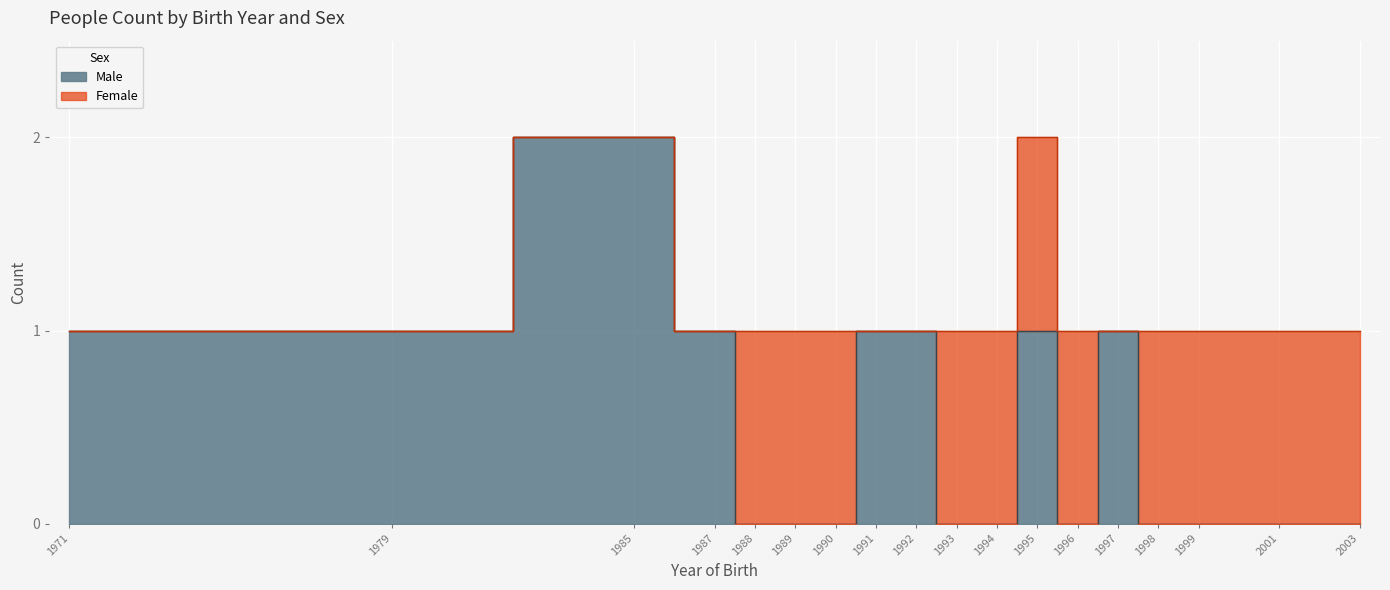

How many Female values are between 0 and 1?

20